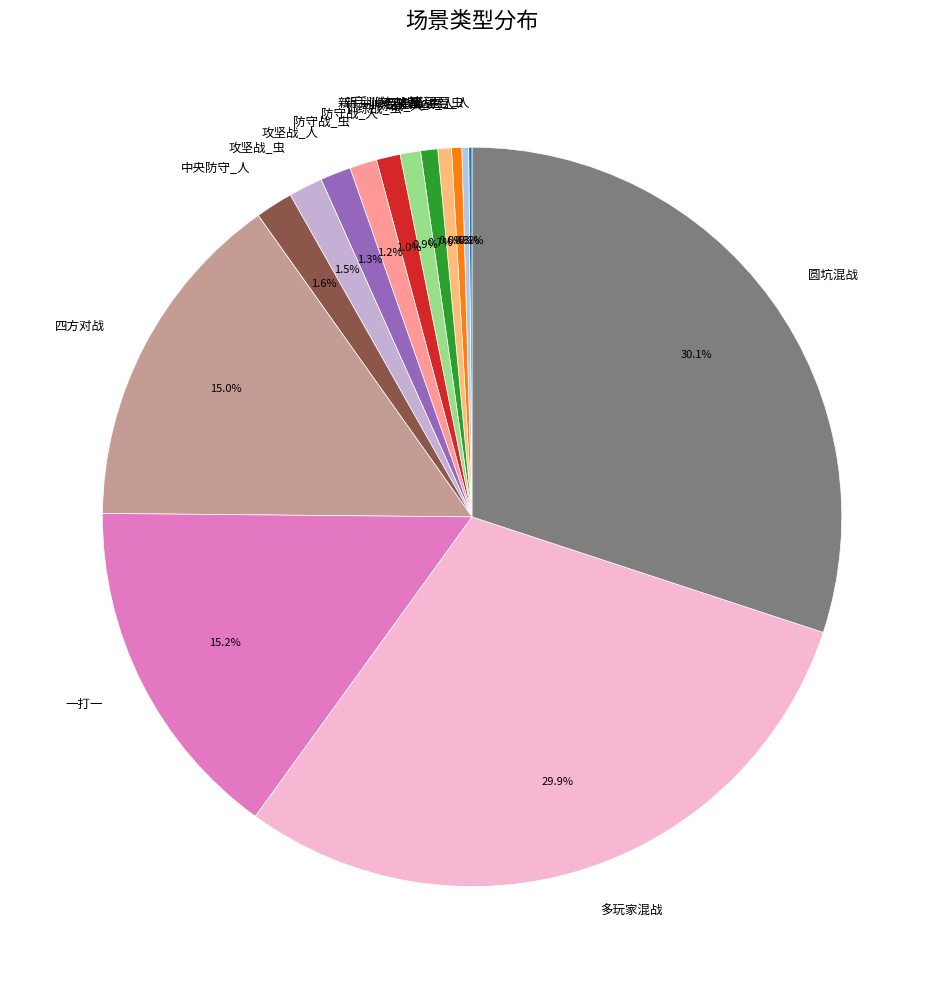

To the nearest percent, what is the difference between the largest and smallest slice percentages?

30%